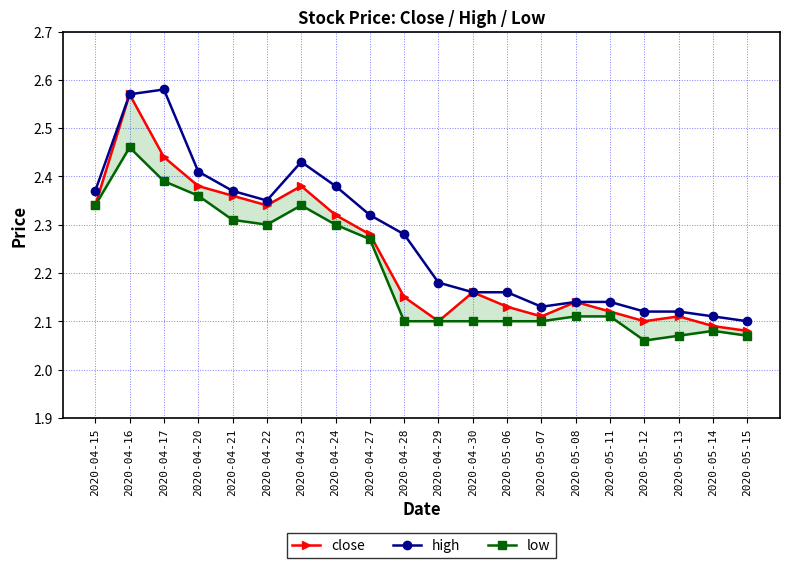

What is the lowest value of the close series?

2.1